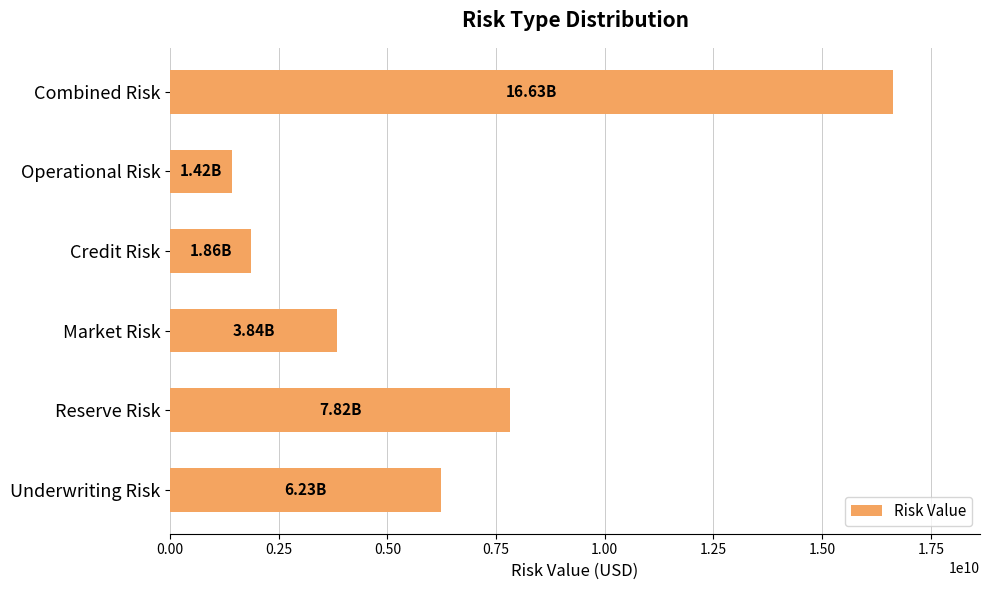

Approximately how many times larger is the value at Combined Risk compared to Credit Risk?

8.9